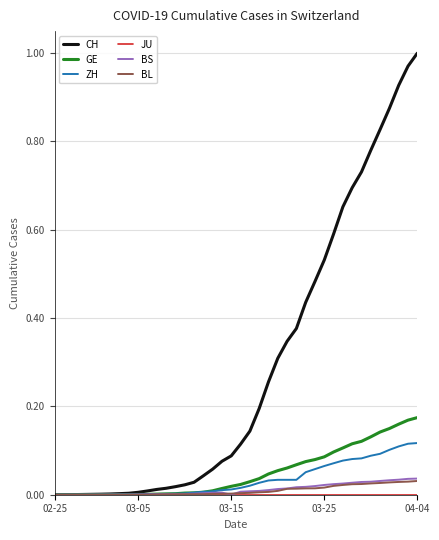

Which series has the largest total across all categories?

CH